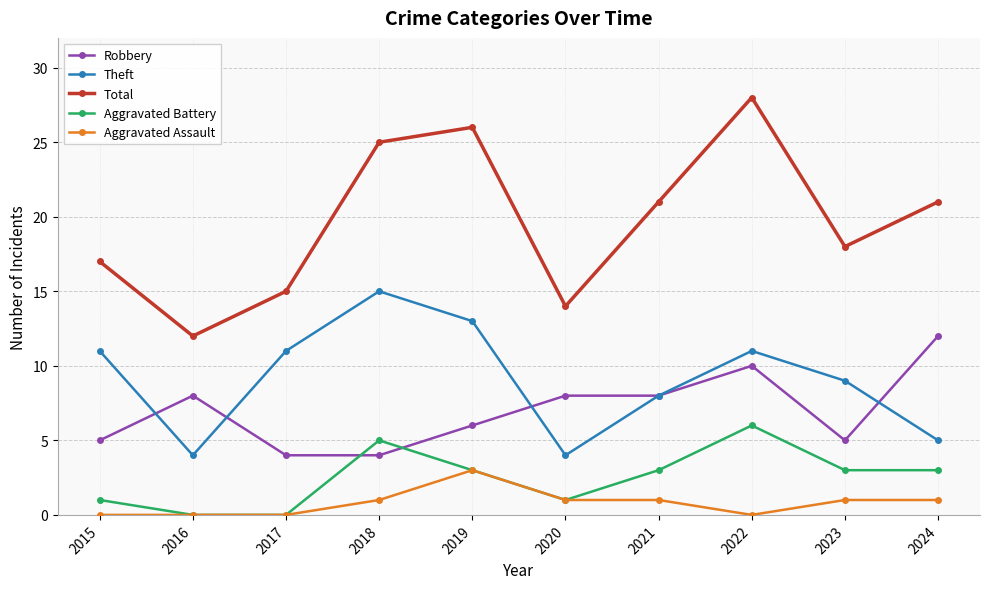

What is the value of the Theft point at the 6th from the left?

4